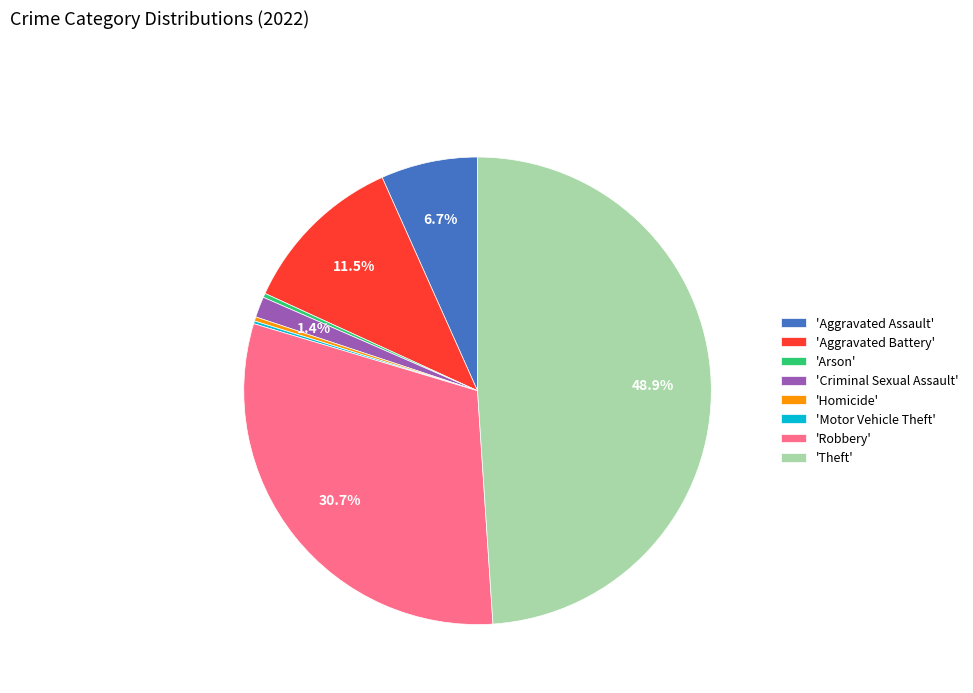

What is the largest slice in the pie chart?

'Theft'